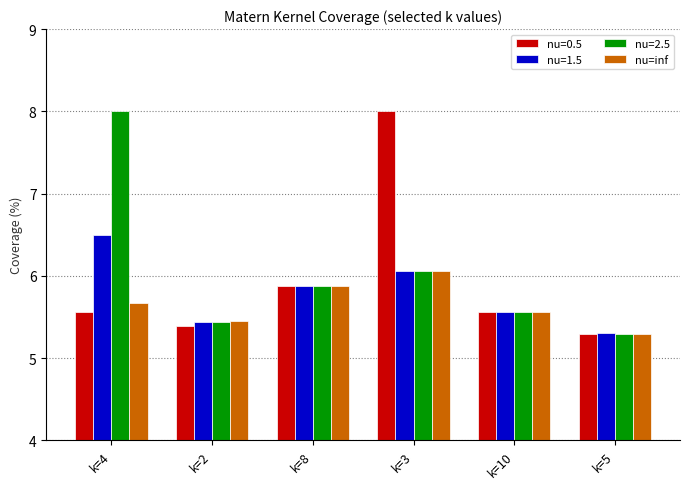

How many categories are shown in the chart?

6